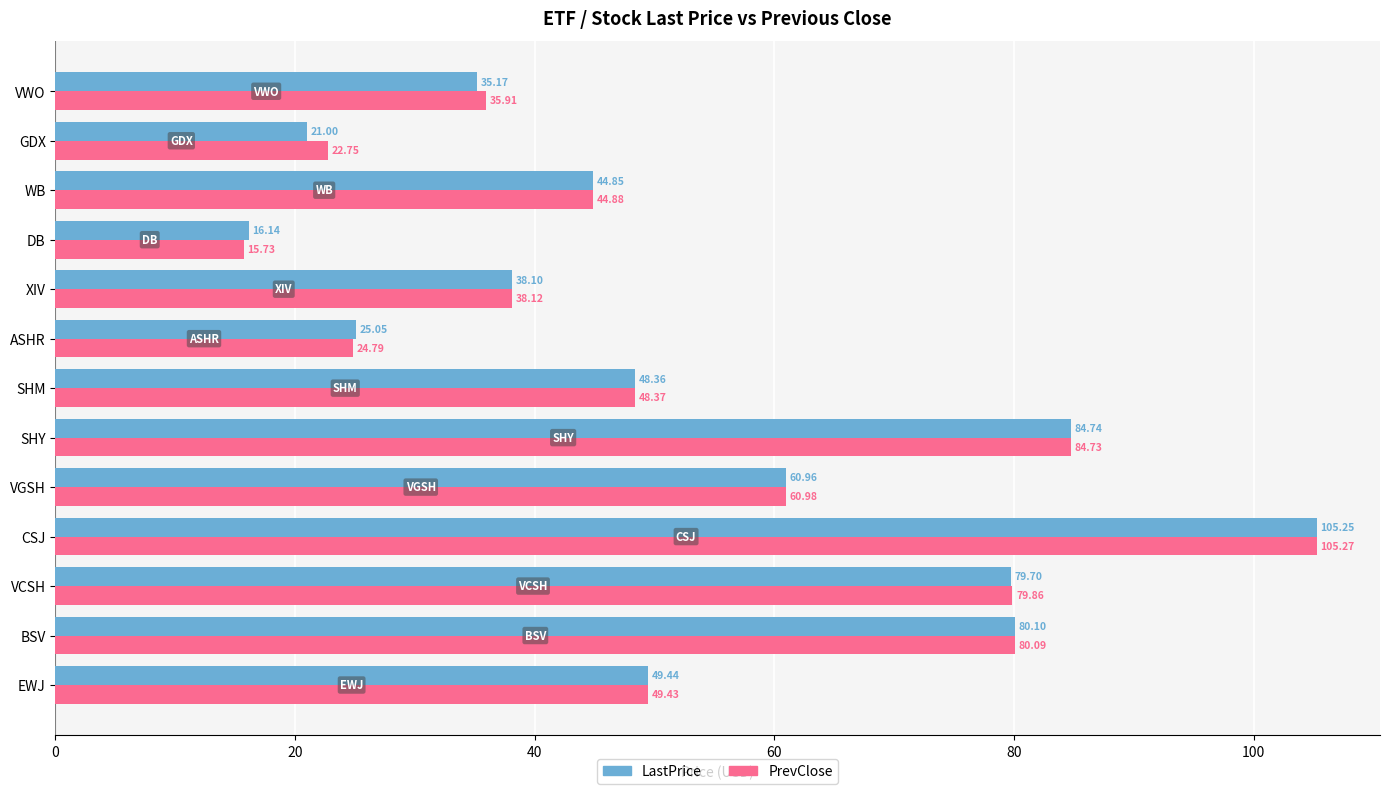

Count the number of data series in this chart.

2